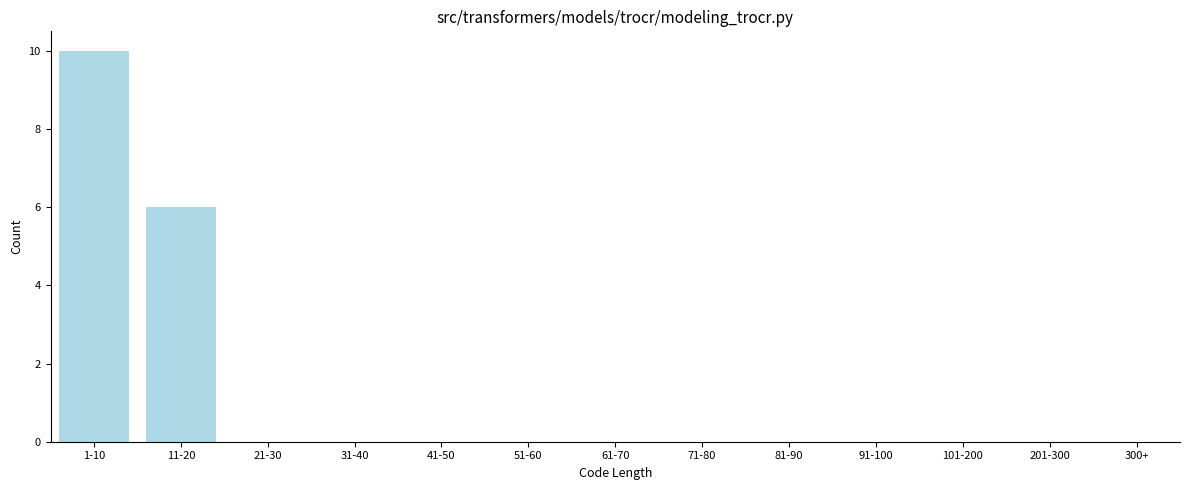

Reading left to right, what are all the values shown in this chart?

1-10=10	11-20=6	21-30=0	31-40=0	41-50=0	51-60=0	61-70=0	71-80=0	81-90=0	91-100=0	101-200=0	201-300=0	300+=0